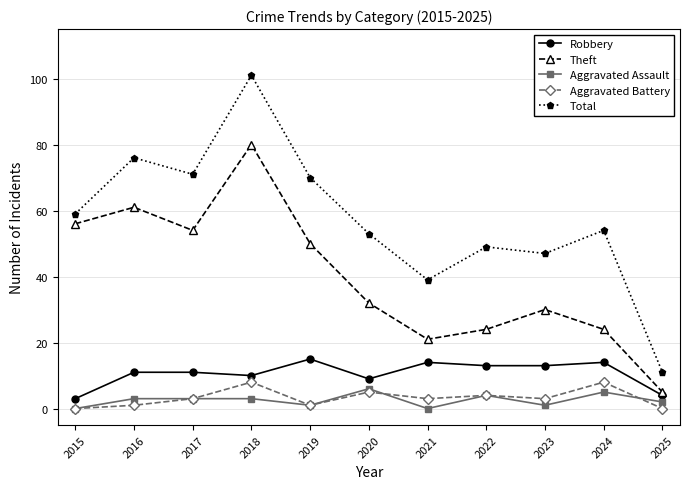

List the series in order of their peak value, highest first.

Total, Theft, Robbery, Aggravated Battery, Aggravated Assault